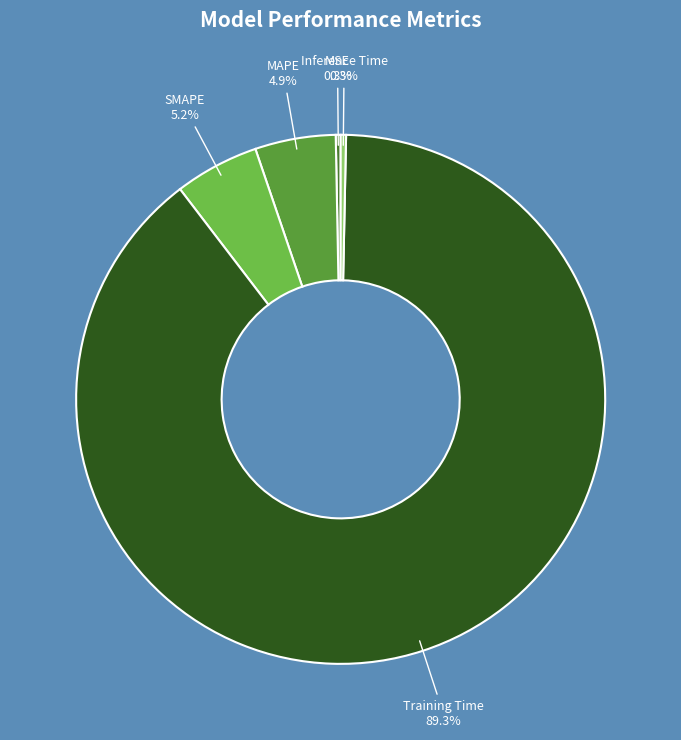

How many slices are in this pie chart?

5